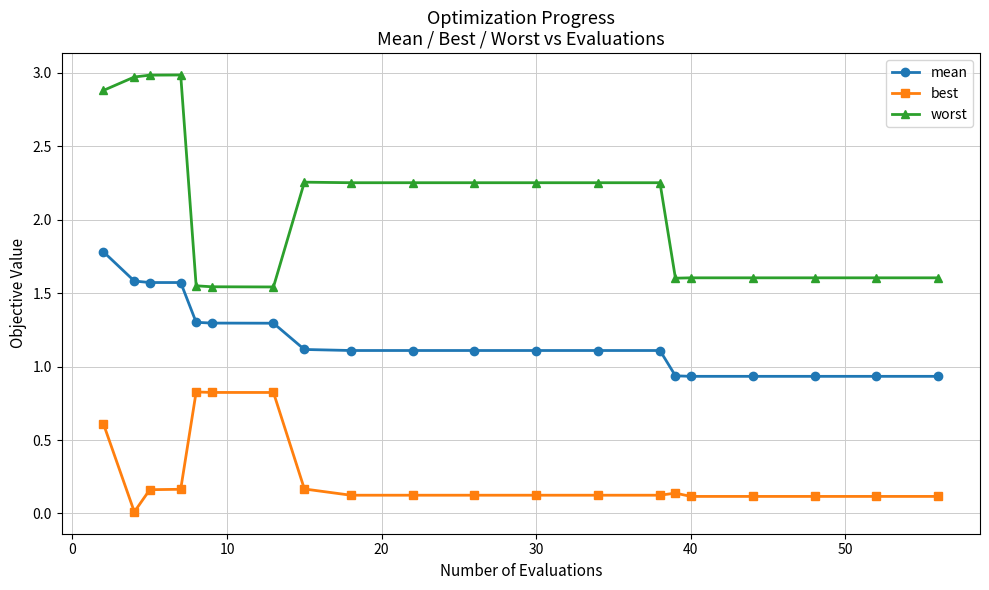

Is this an area chart (filled region under the line)?

No